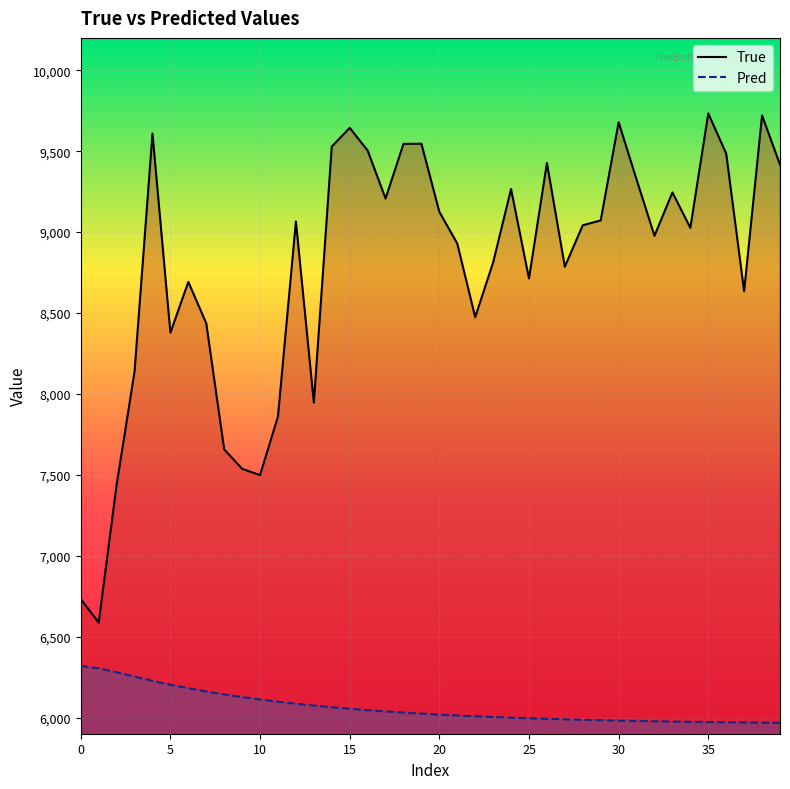

Is the value of True at 24 greater than the value of Pred at 10?

Yes